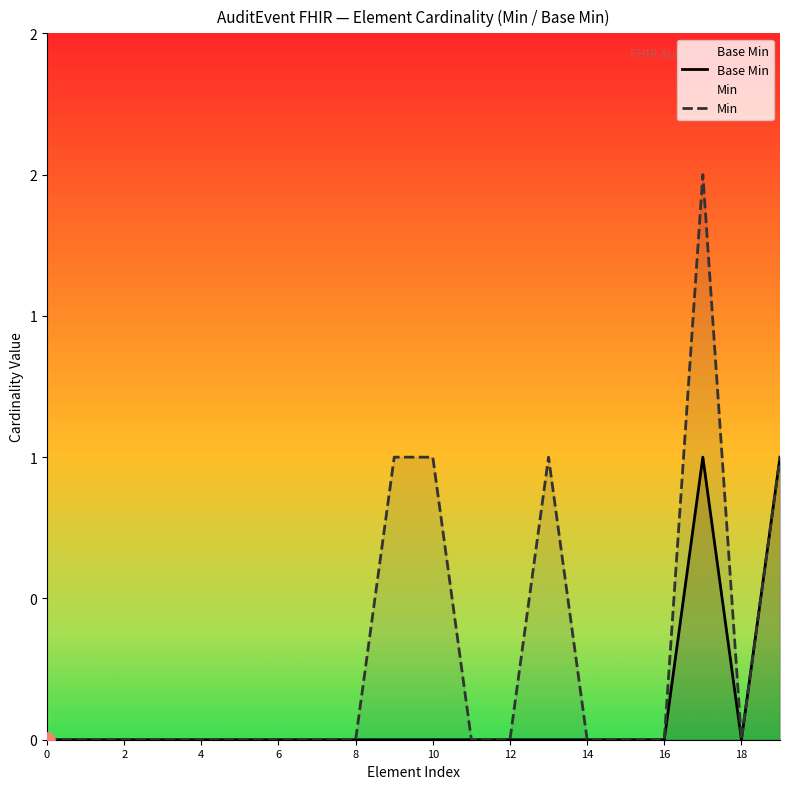

At which category is the sum across all series the highest?

17